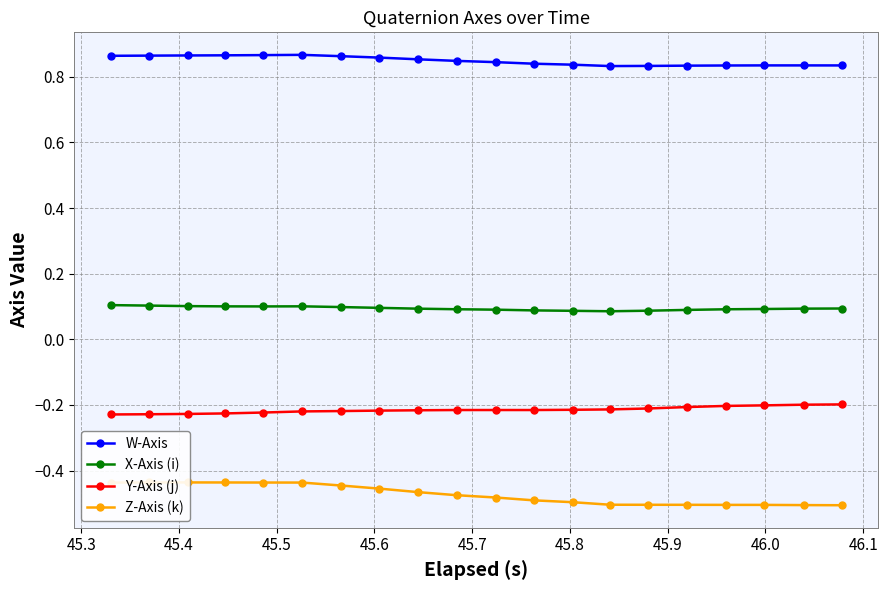

What is the value of the X-Axis (i) point at the 3rd from the left?

0.1